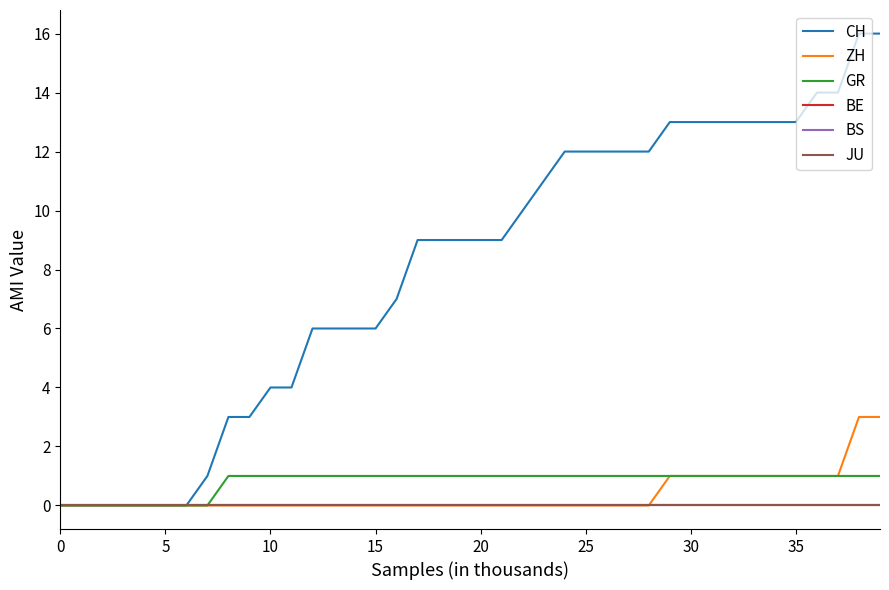

Does the chart have visible grid lines?

No